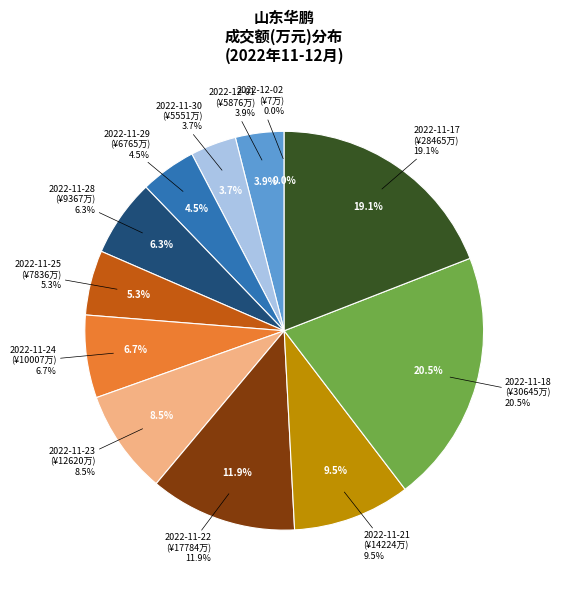

To the nearest percent, what is the average slice percentage?

8%